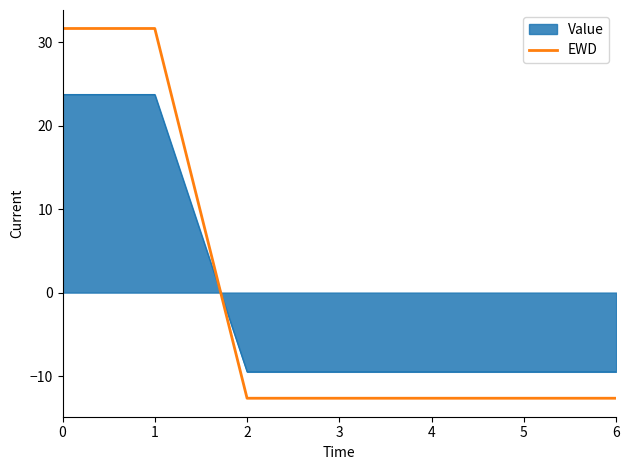

How many lines are shown in the chart?

2